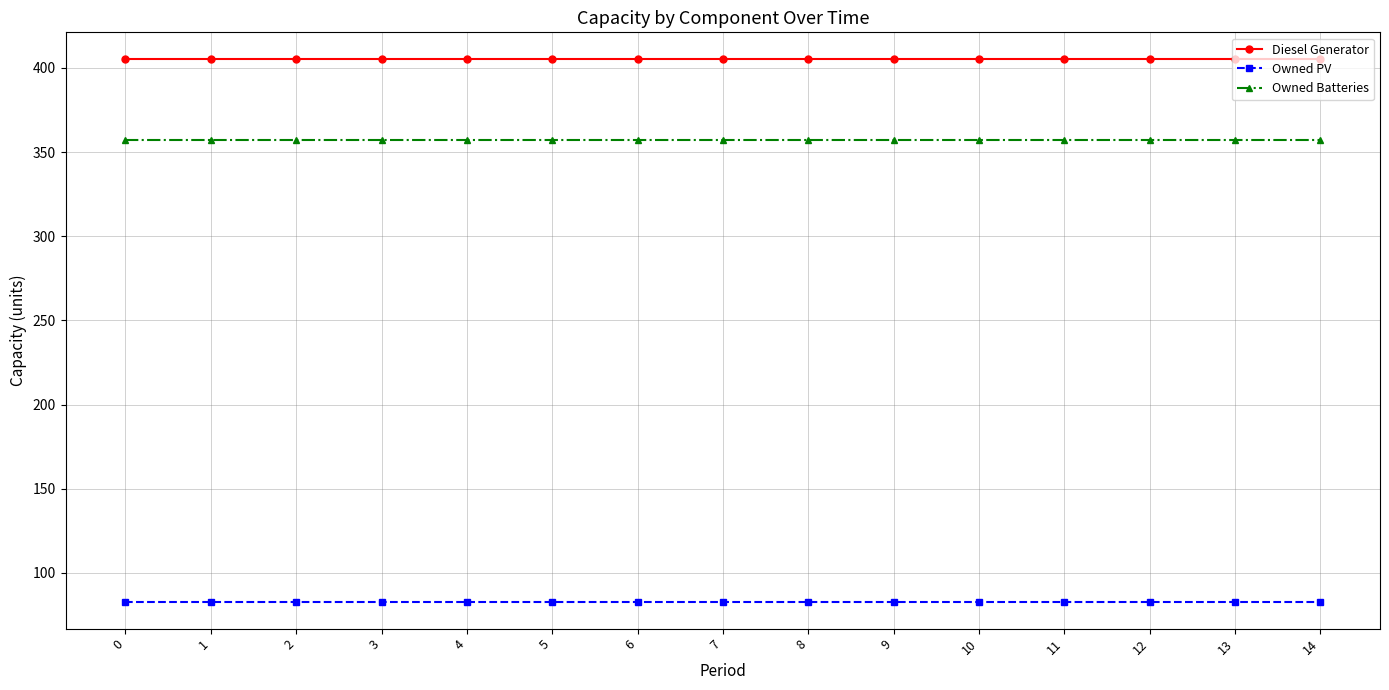

What are all the series names shown in the legend?

Diesel Generator, Owned PV, Owned Batteries